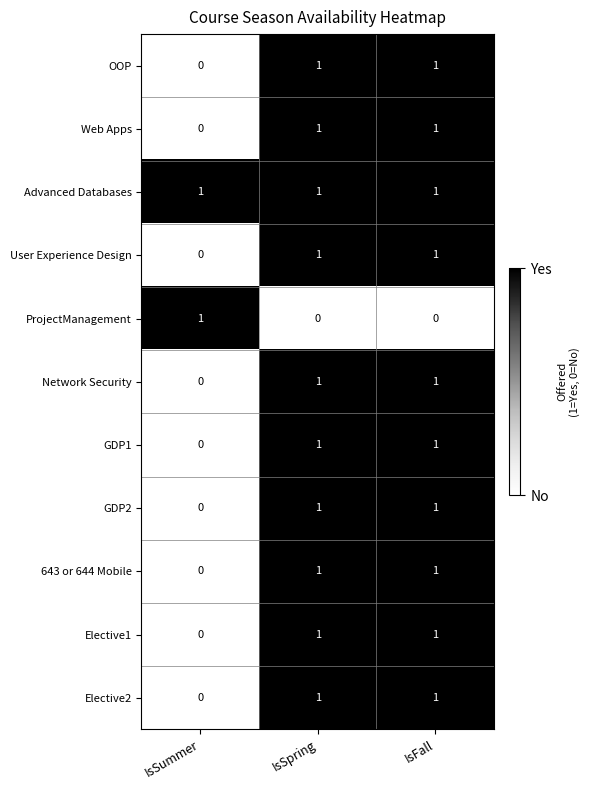

The GDP1 series shows 1 at IsFall. True or false?

True